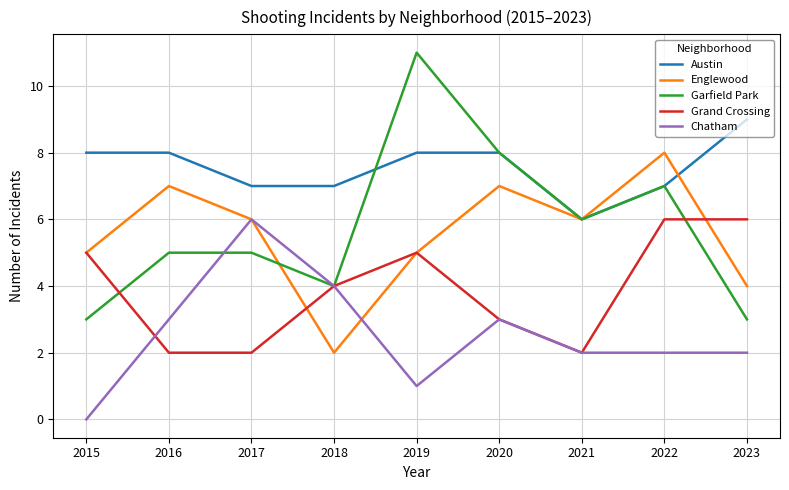

Reading left to right, list all the values displayed in this chart.

Austin: 8	8	7	7	8	8	6	7	9
Englewood: 5	7	6	2	5	7	6	8	4
Garfield Park: 3	5	5	4	11	8	6	7	3
Grand Crossing: 5	2	2	4	5	3	2	6	6
Chatham: 0	3	6	4	1	3	2	2	2